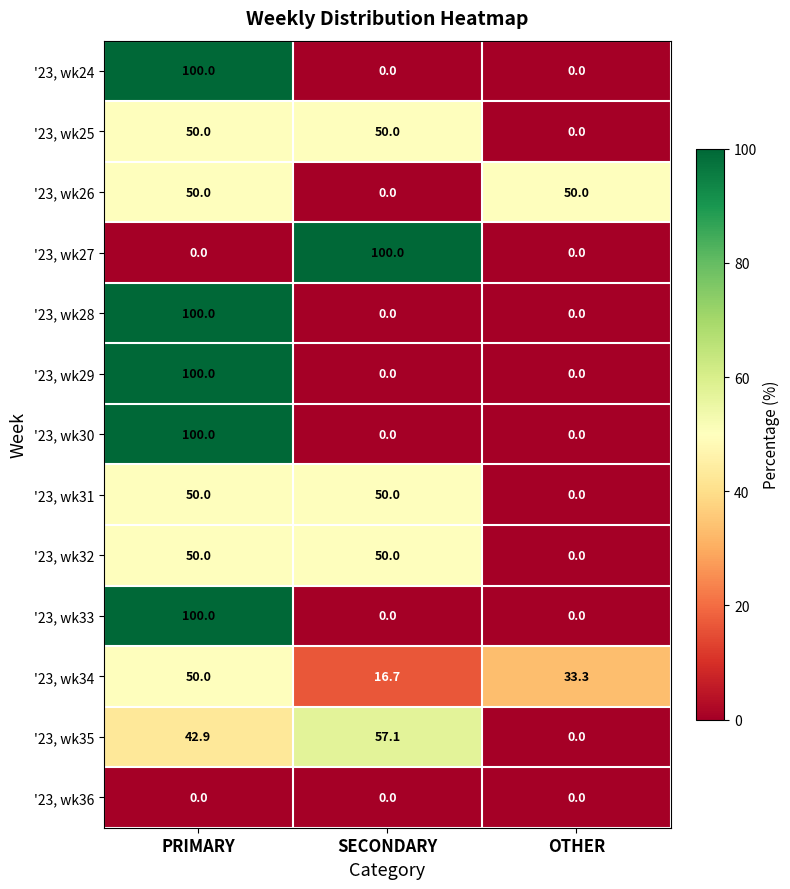

At which label does '23, wk35 first exceed 42?

PRIMARY